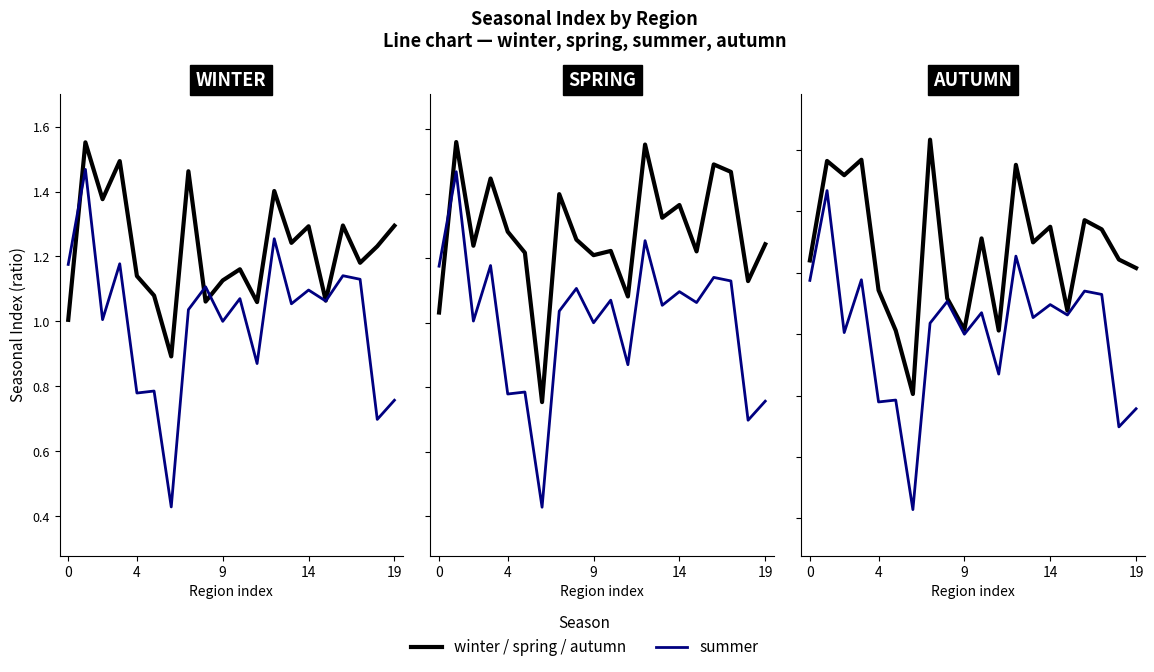

True or false: spring and summer cross at least once.

True